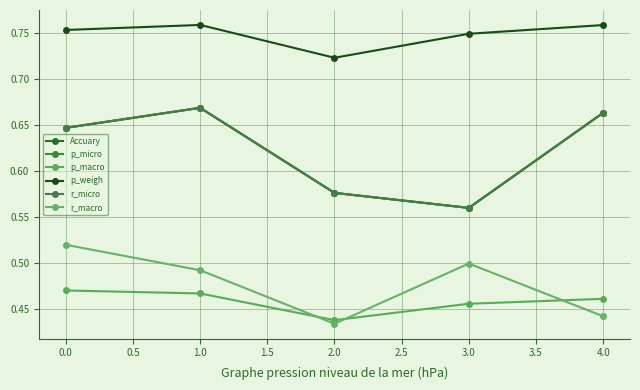

How many intersections are there between p_macro and r_macro?

3